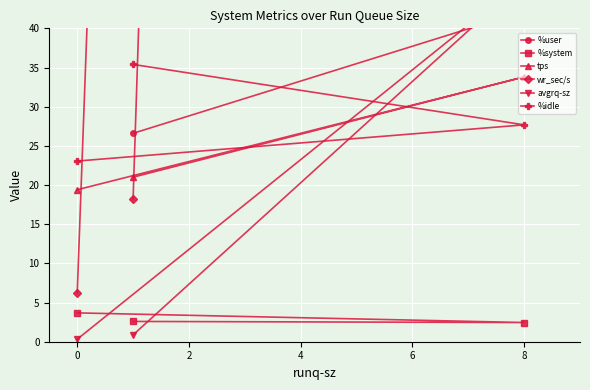

Is it true that %idle equals 27.7 at 8?

True